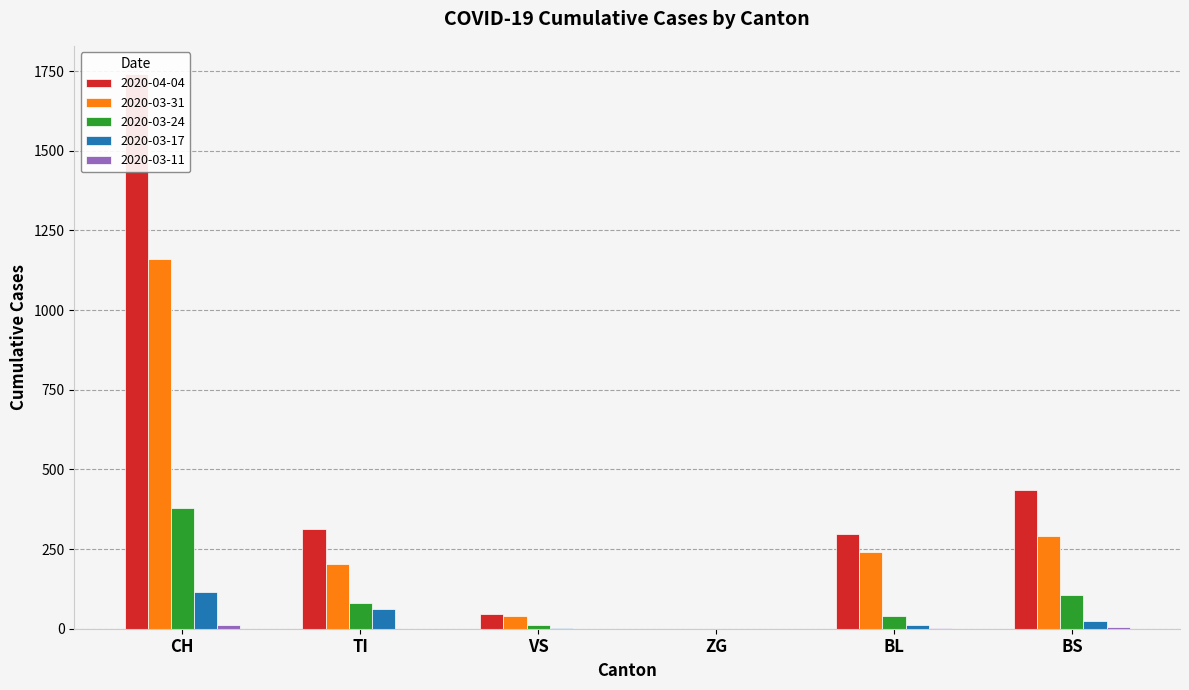

Which category has the highest value in the 2020-04-04 series?

CH